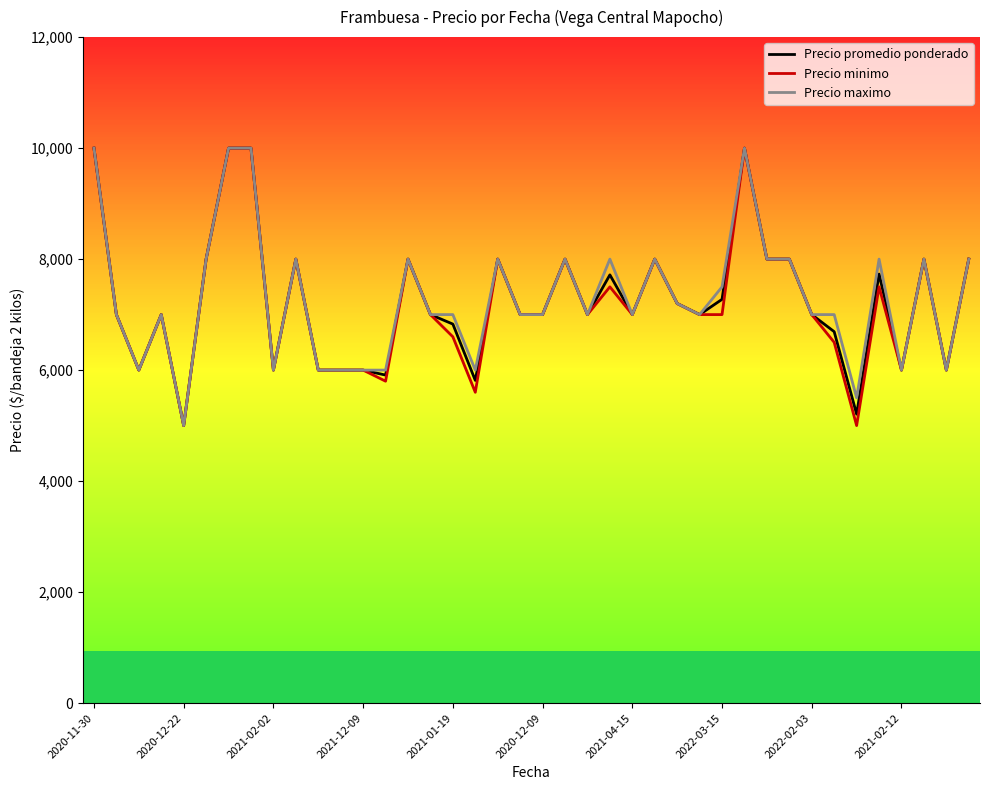

What is the maximum value for Precio promedio ponderado?

10000